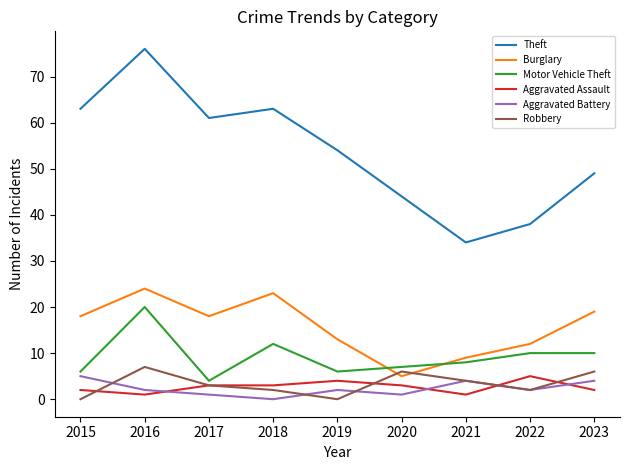

True or false: Theft has more than 1 points higher than both neighbors.

True